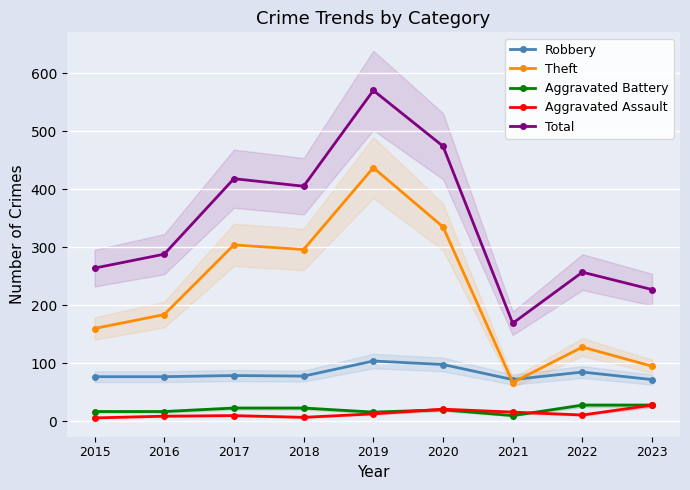

At how many categories does at least one series exceed 410?

3